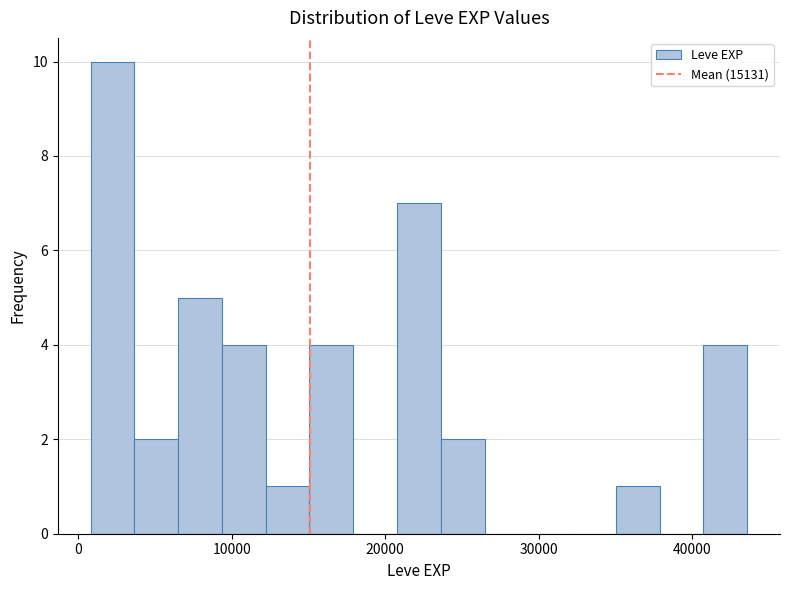

Read against the x-axis, roughly where is the centre of the tallest bar?

2000